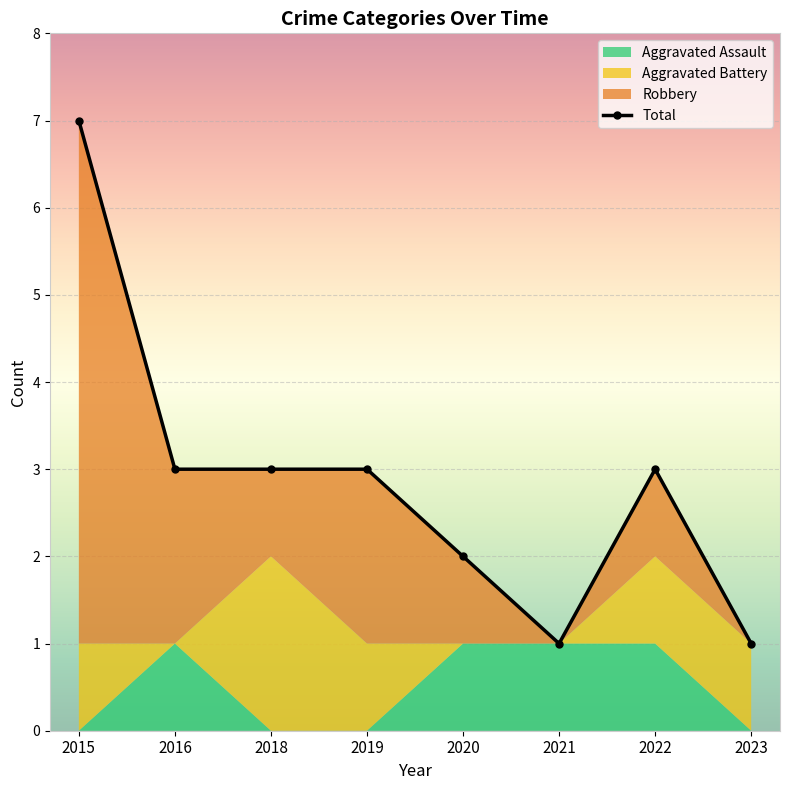

How many values exceed 3?

1